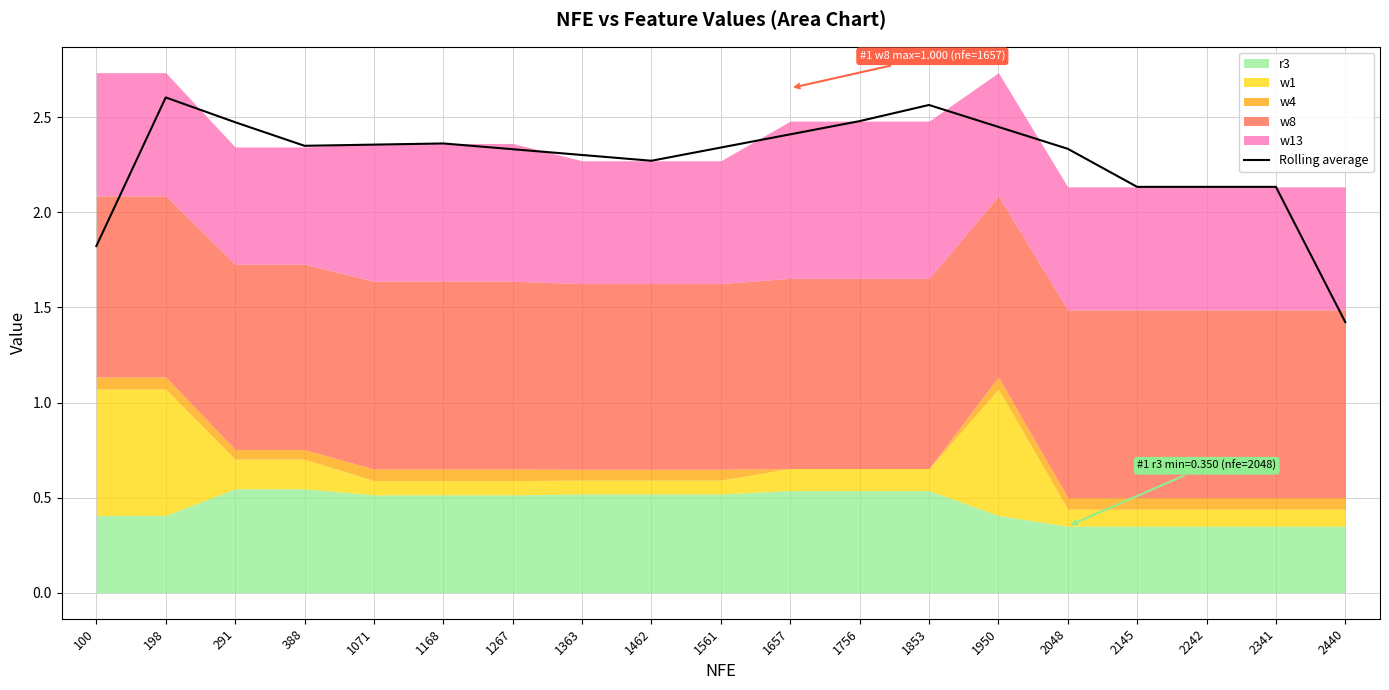

At which category does the chart reach its peak across all series?

198